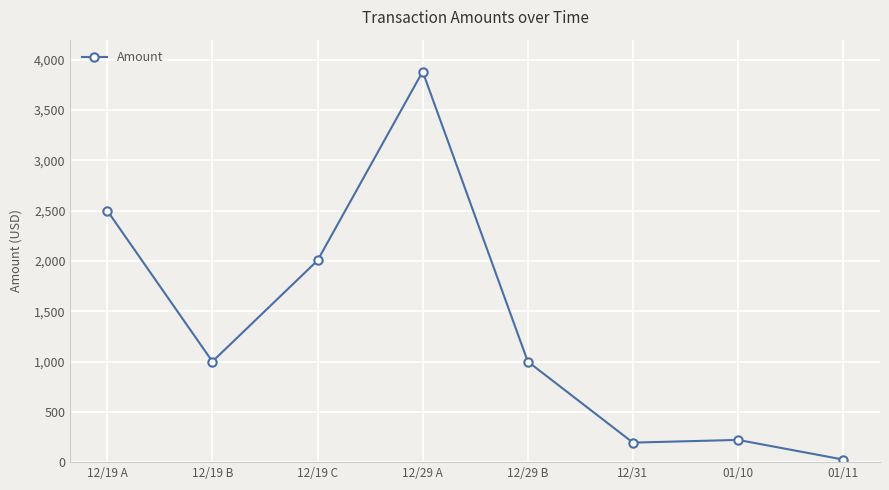

What is the label of the 6th point from the right?

12/19 C